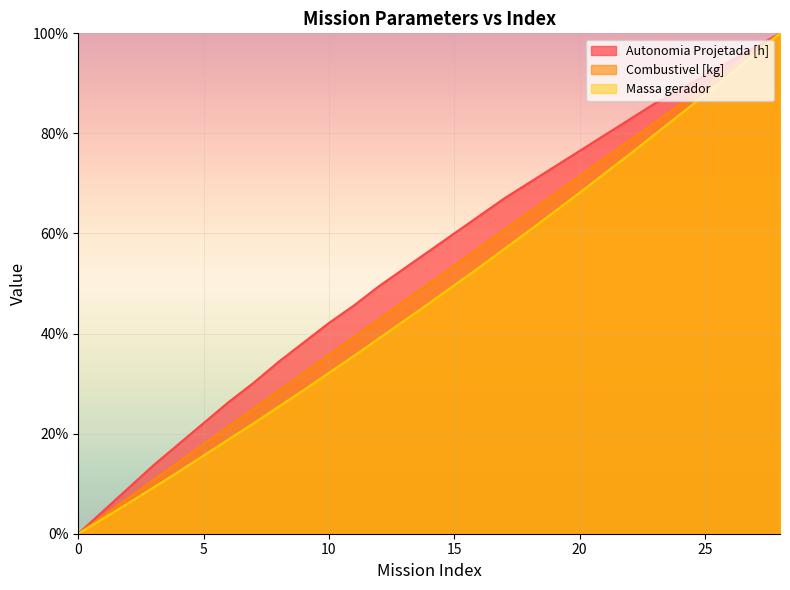

At which category is the sum across all series the highest?

28